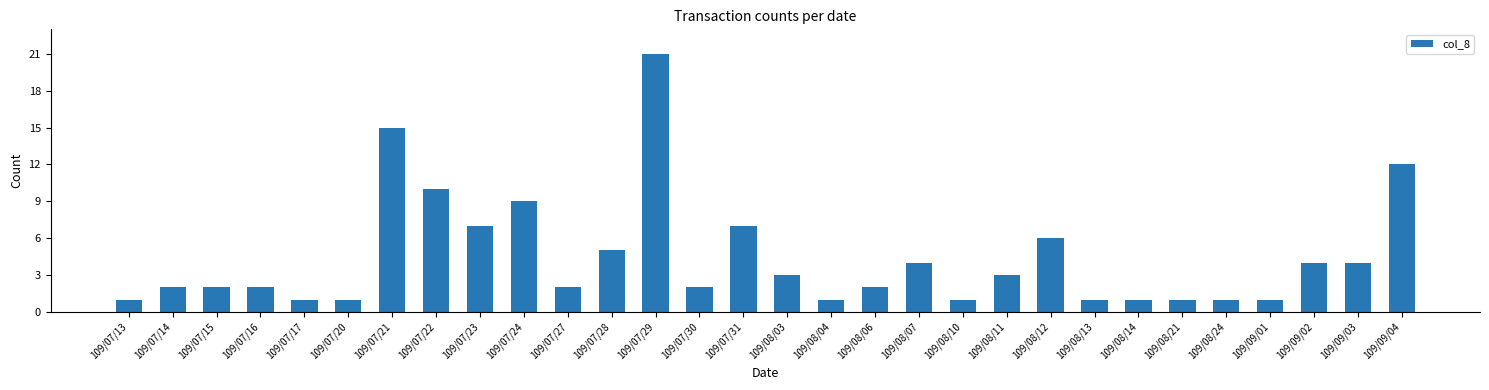

What is the smallest value displayed?

1